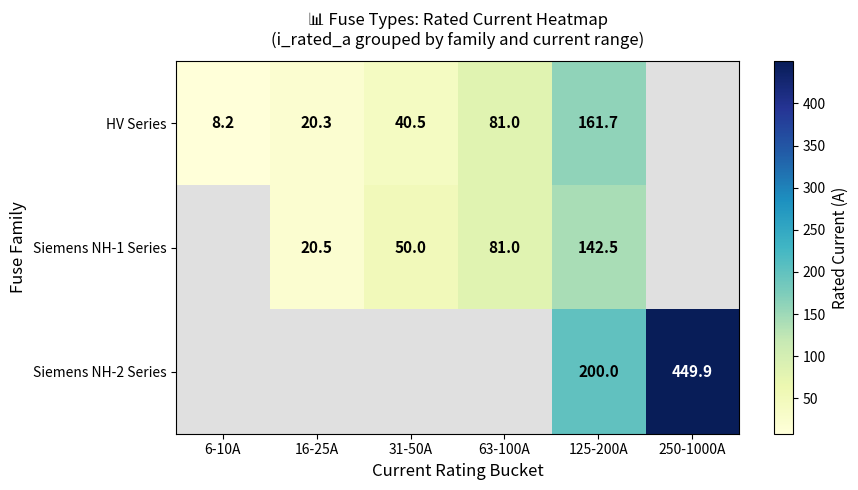

Is the value of Siemens NH-1 Series at 31-50A greater than the value of HV Series at 63-100A?

No